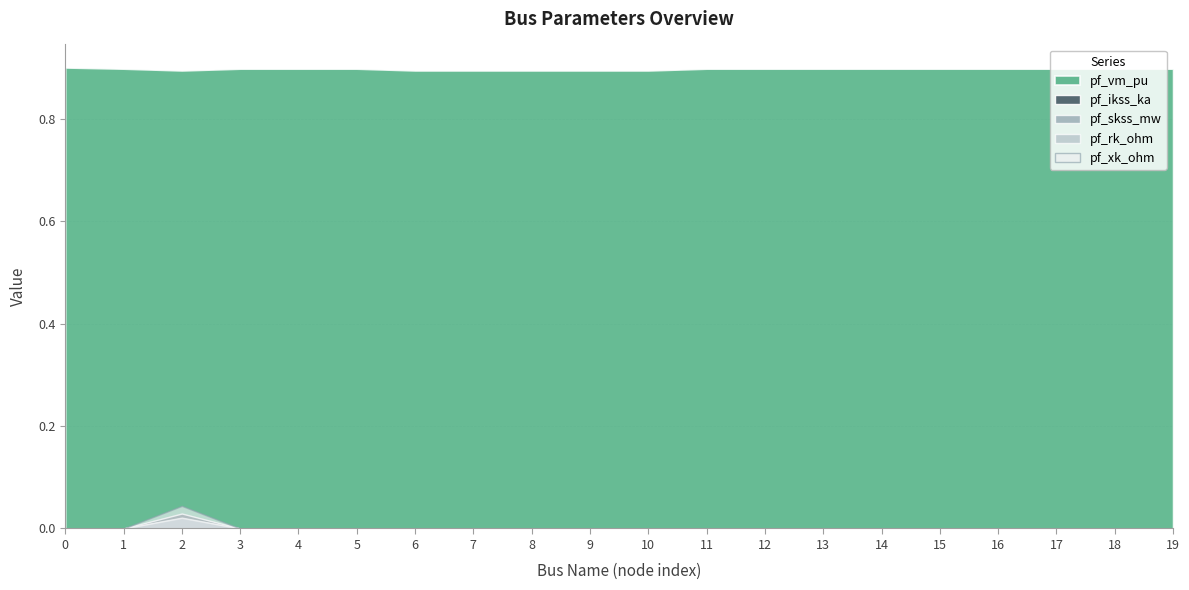

Count the number of categories in the chart.

20